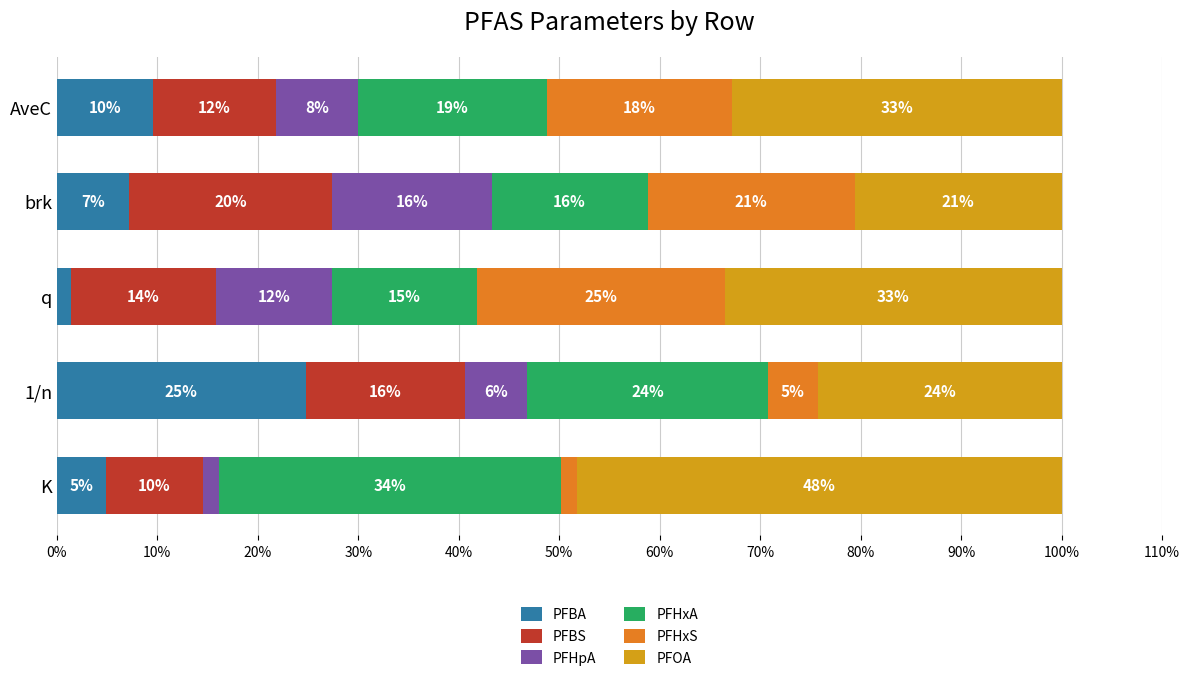

What are all the series names shown in the legend?

PFBA, PFBS, PFHpA, PFHxA, PFHxS, PFOA